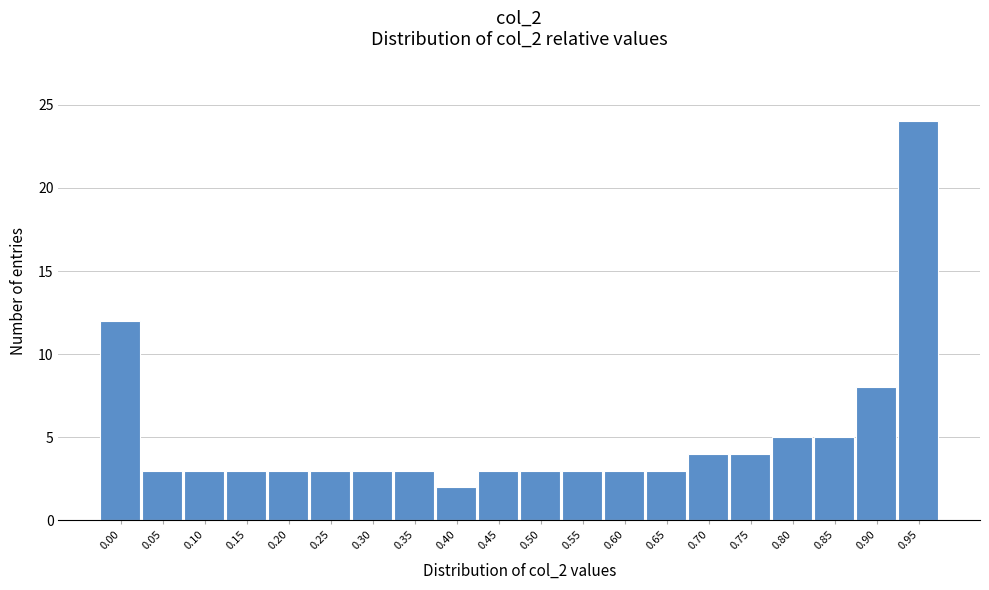

Reading left to right, extract all data points from this chart.

0.00=12	0.05=3	0.10=3	0.15=3	0.20=3	0.25=3	0.30=3	0.35=3	0.40=2	0.45=3	0.50=3	0.55=3	0.60=3	0.65=3	0.70=4	0.75=4	0.80=5	0.85=5	0.90=8	0.95=24